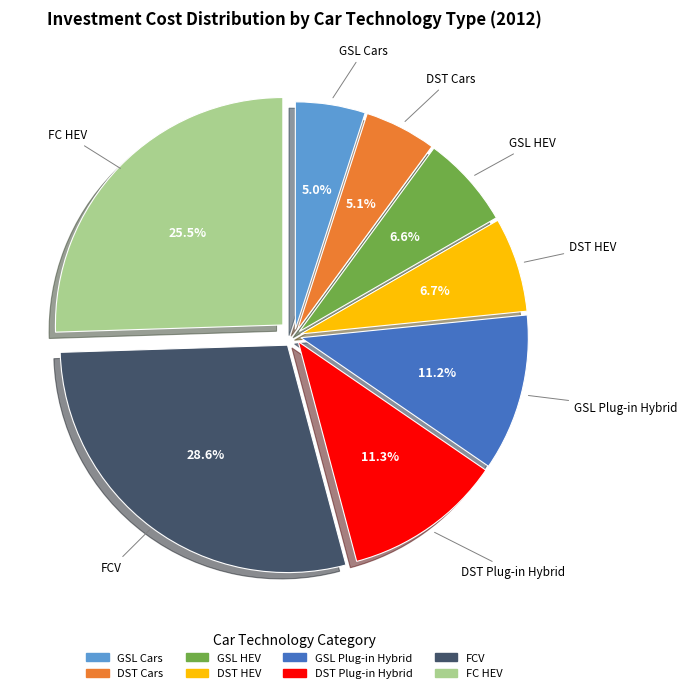

How many segments does this pie chart have?

8